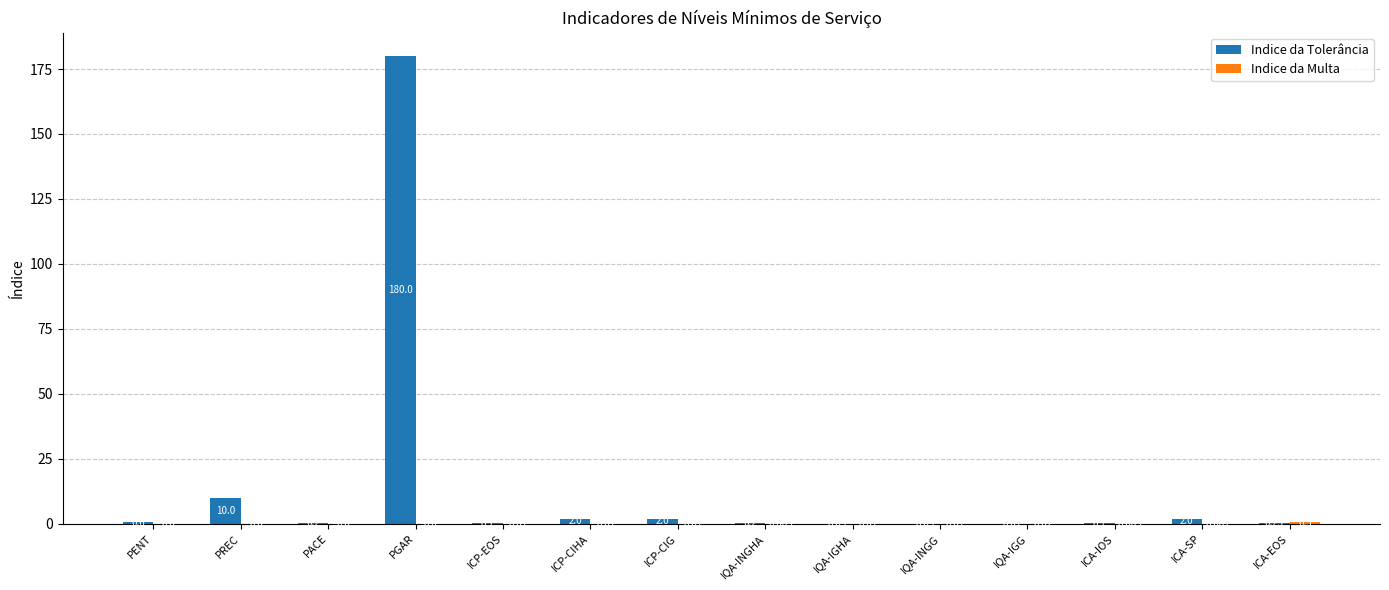

Which series changed the most between ICP-CIHA and IQA-INGHA?

Indice da Tolerância